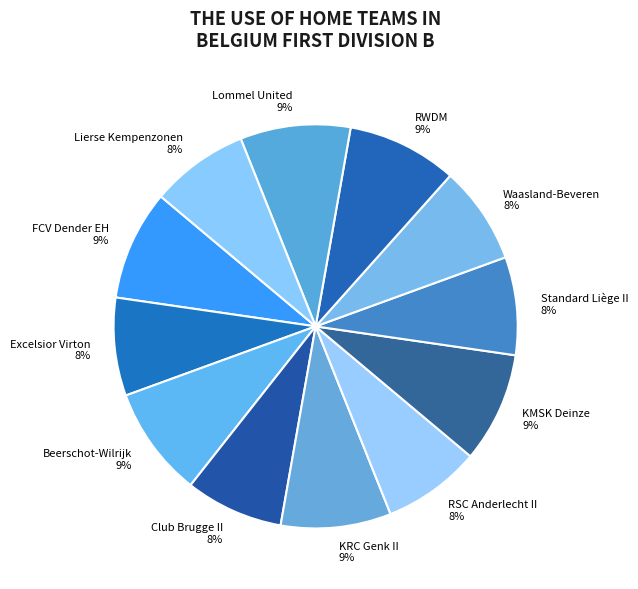

Is there a majority slice in this chart?

No